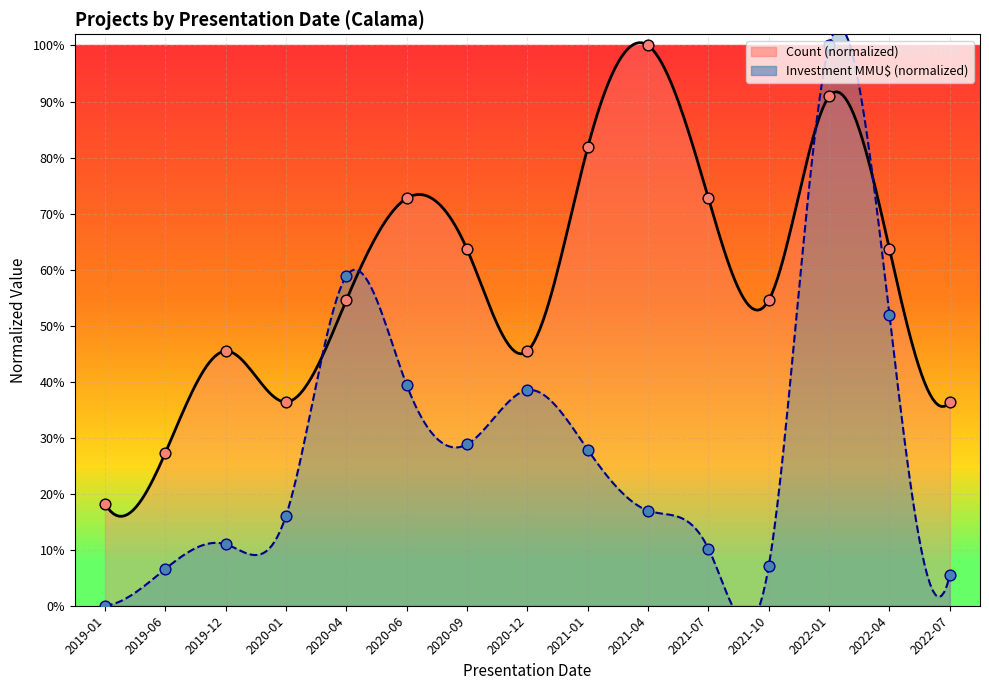

Which series contains the lowest Y value?

Investment